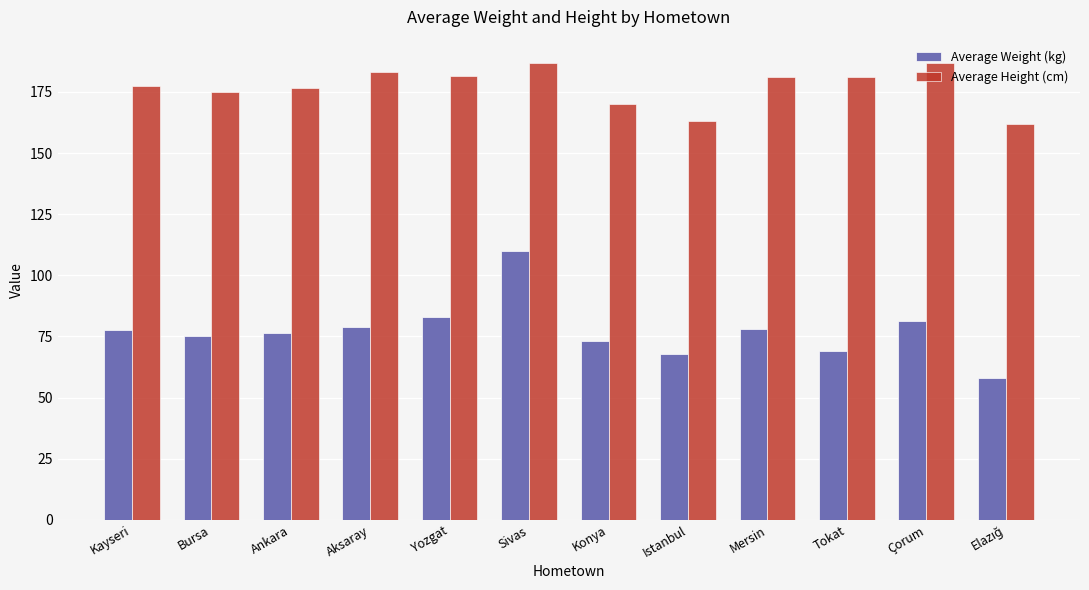

What is the difference between the Average Height (cm) values at Sivas and Ankara?

10.5